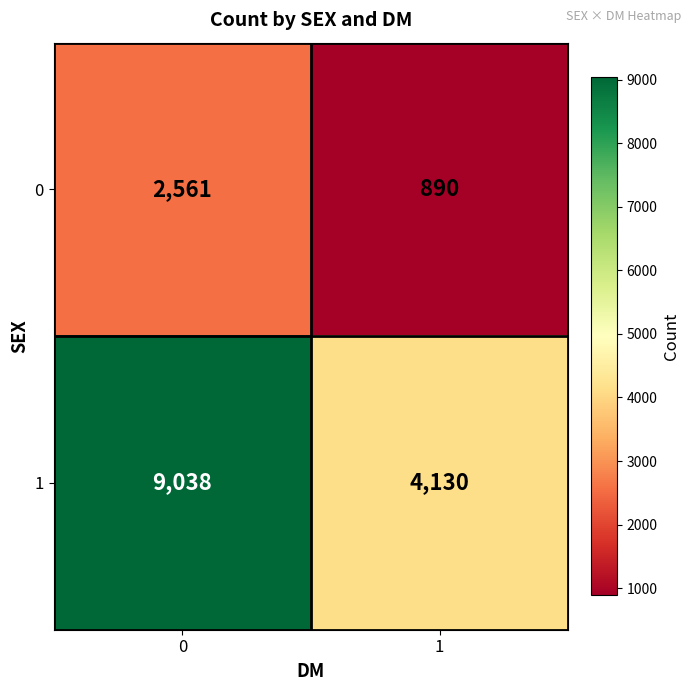

The 1 series shows 4130 at 1. True or false?

True